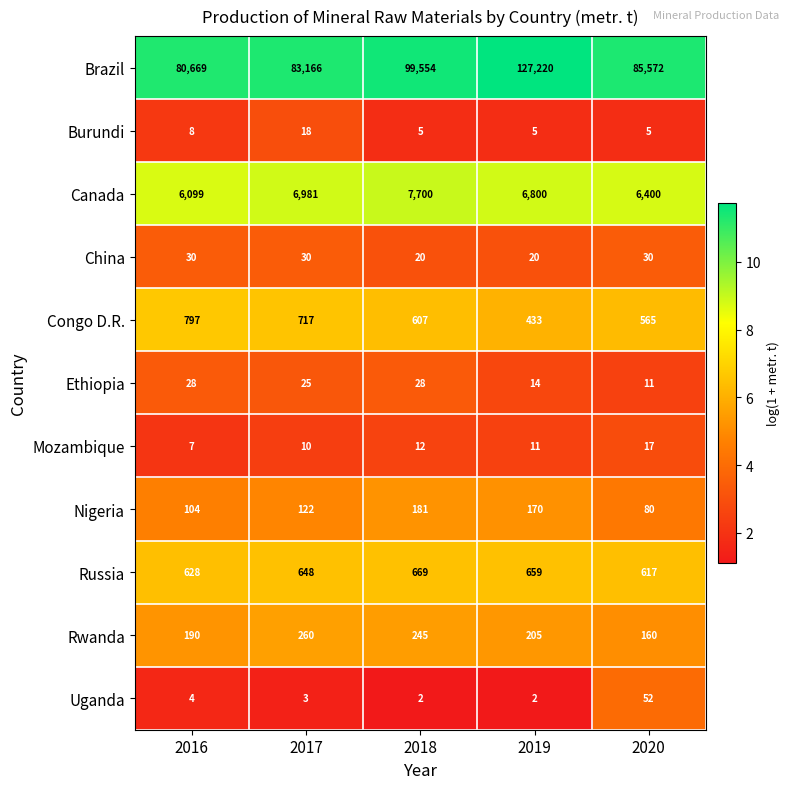

Which series has the largest total across all categories?

Brazil